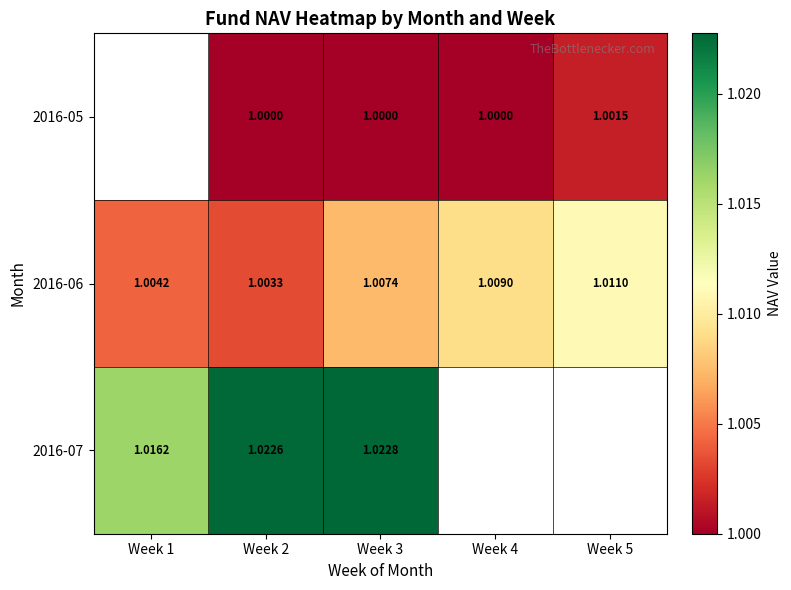

What is the sum of the 2016-06 values at Week 2 and Week 5?

2.0